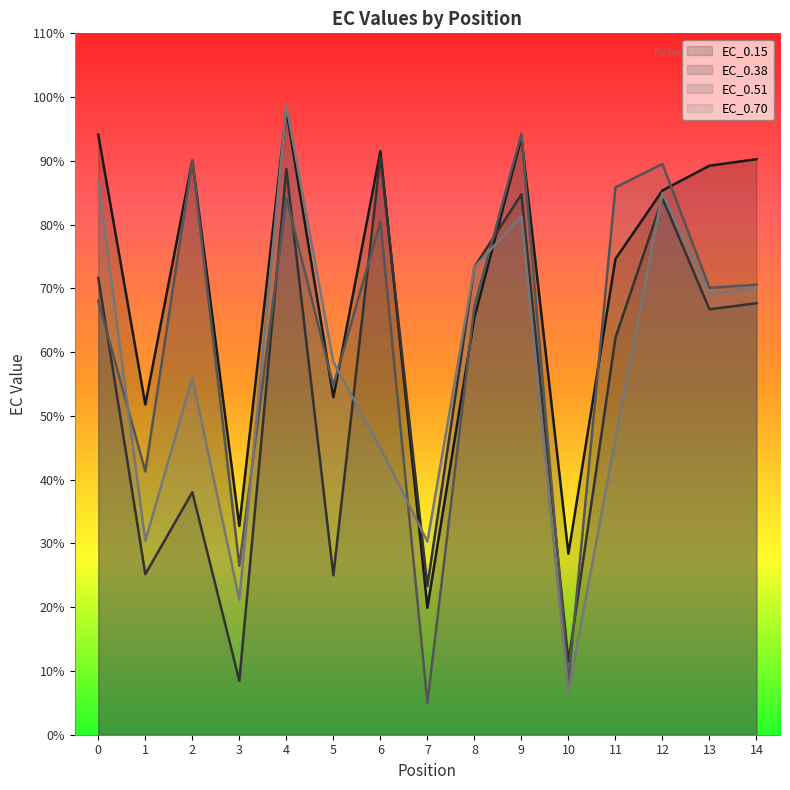

What is the highest value of the EC_0.38 series?

90.7